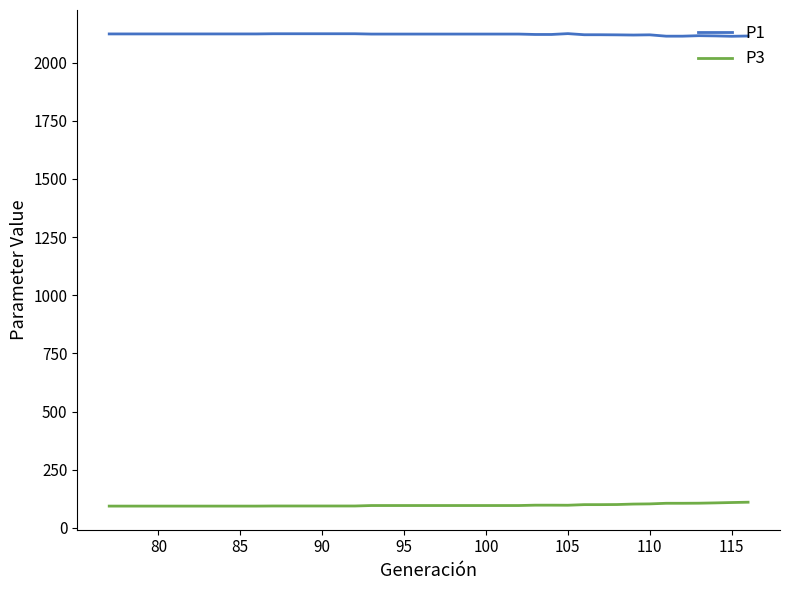

List the series in order of their peak value, highest first.

P1, P3